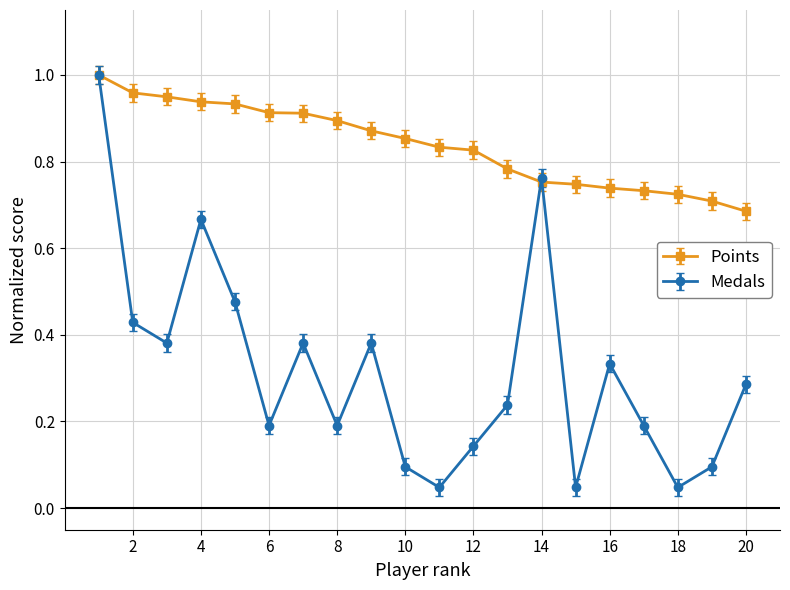

List the series in order of their overall mean, highest first.

Points, Medals